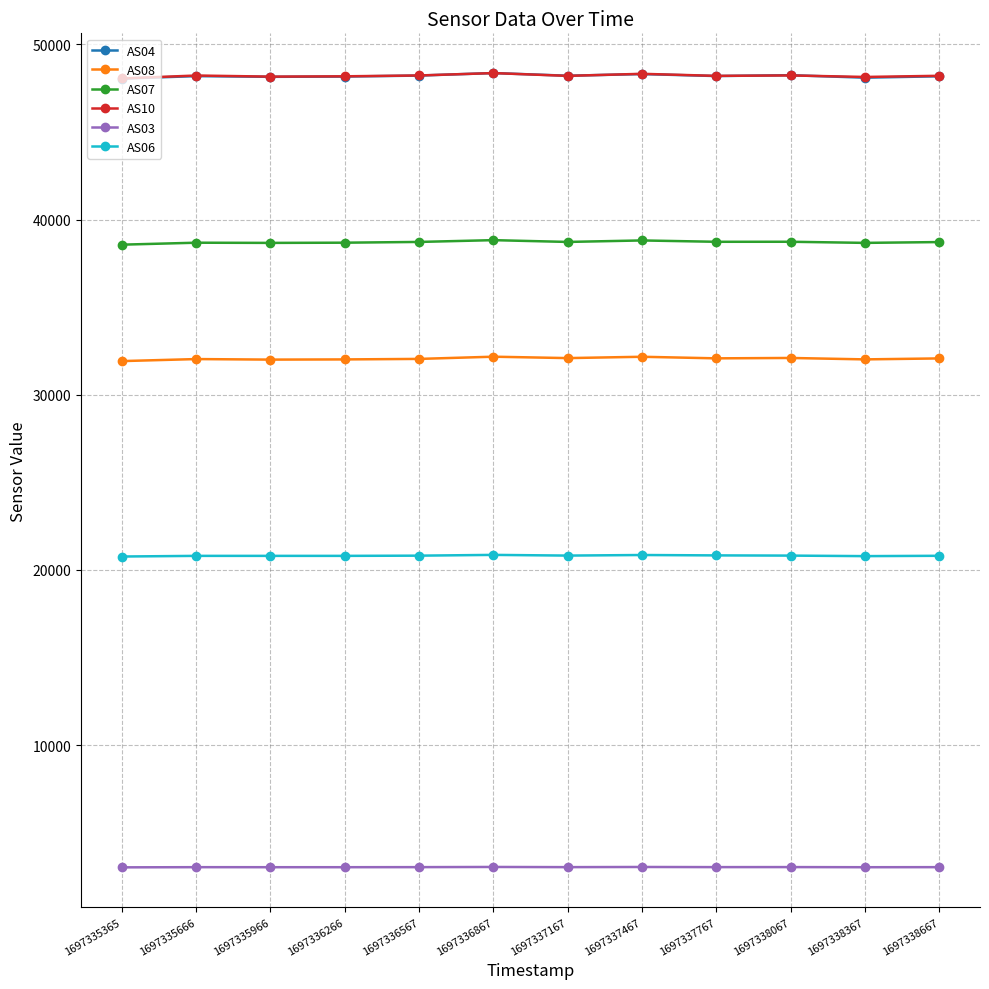

The value of AS03 at 1697338667 is 3043. True or false?

True